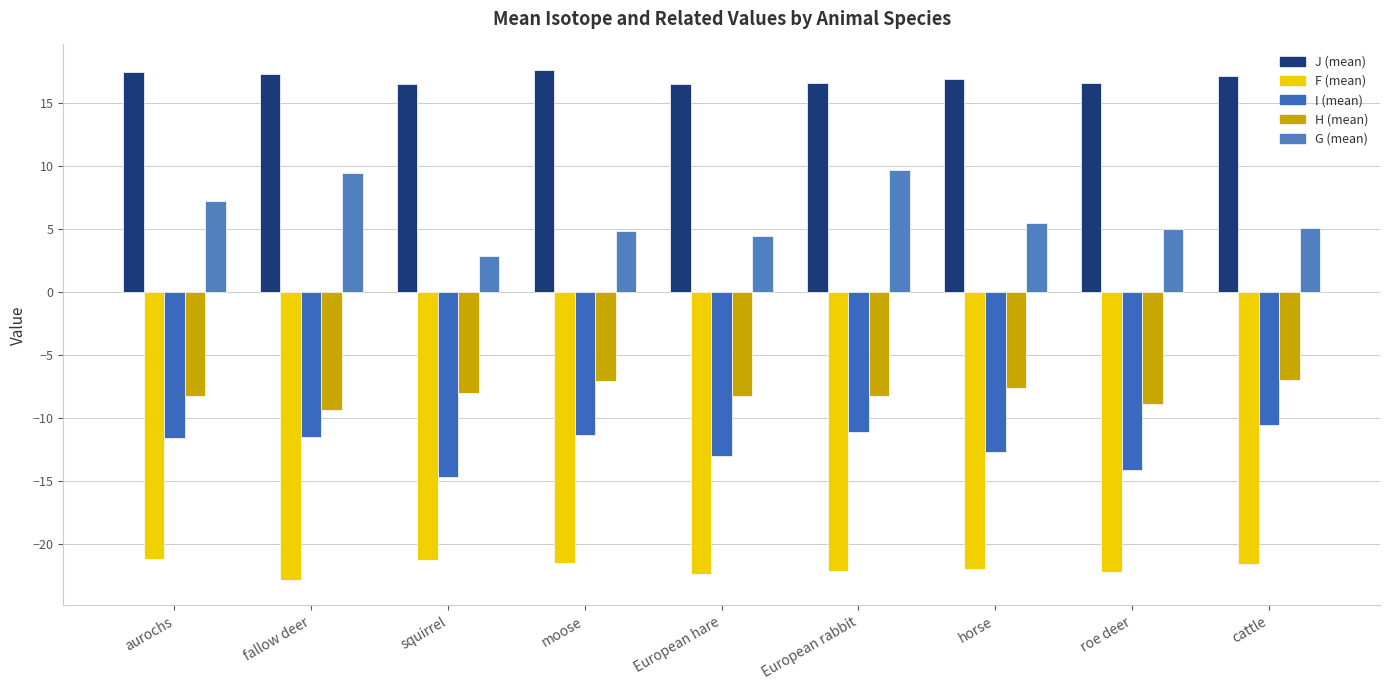

What is the difference between the highest and lowest values at European hare?

38.9